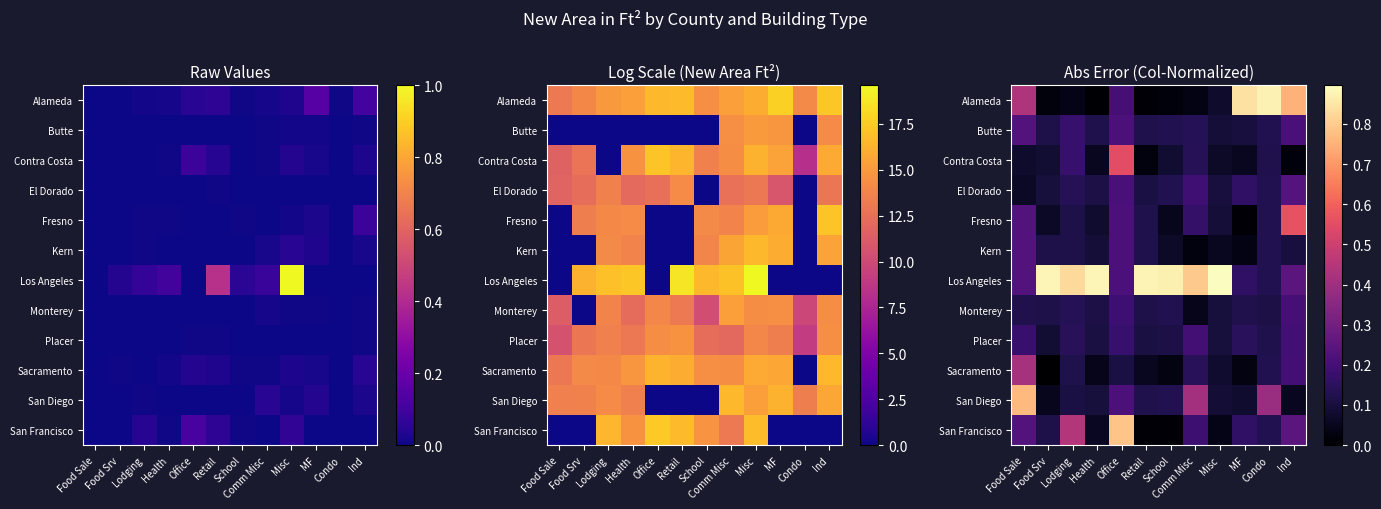

What is the approximate value of San Francisco at Office?

0.8